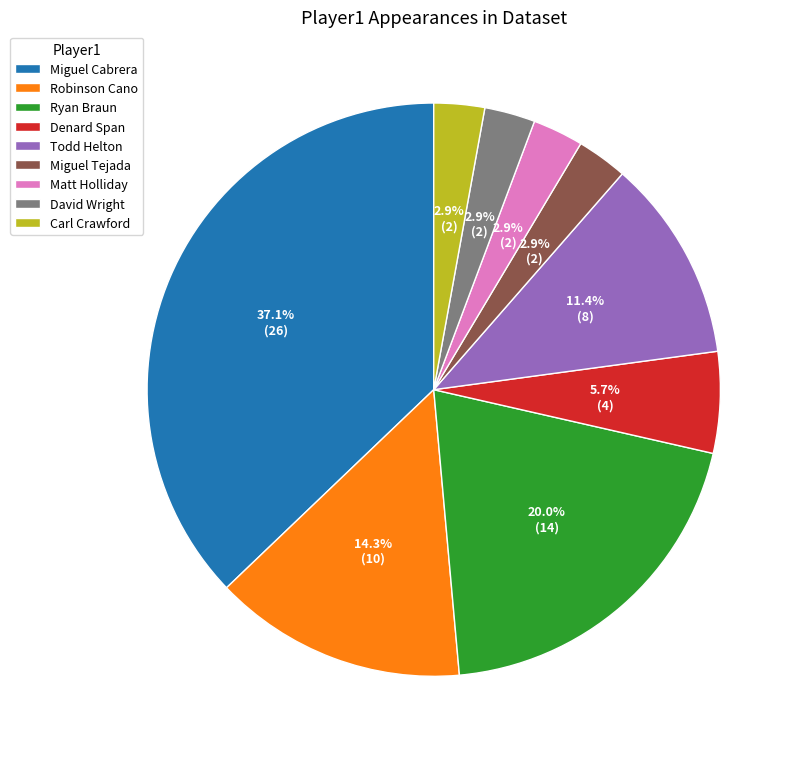

How many segments does this pie chart have?

9